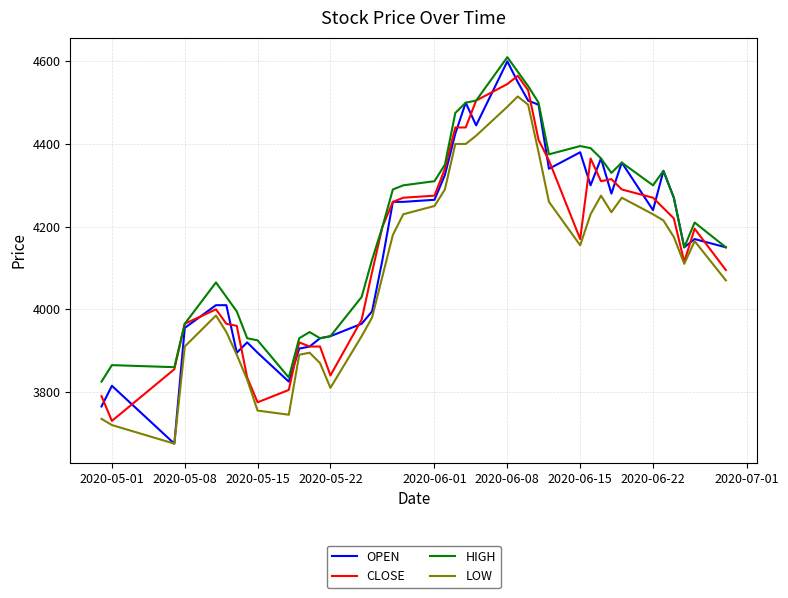

Which series has the largest range (max minus min)?

OPEN